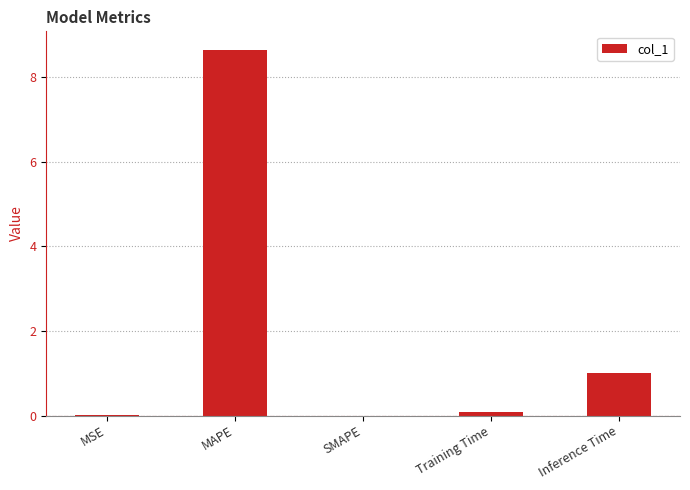

Between MAPE and MSE, which is larger?

MAPE